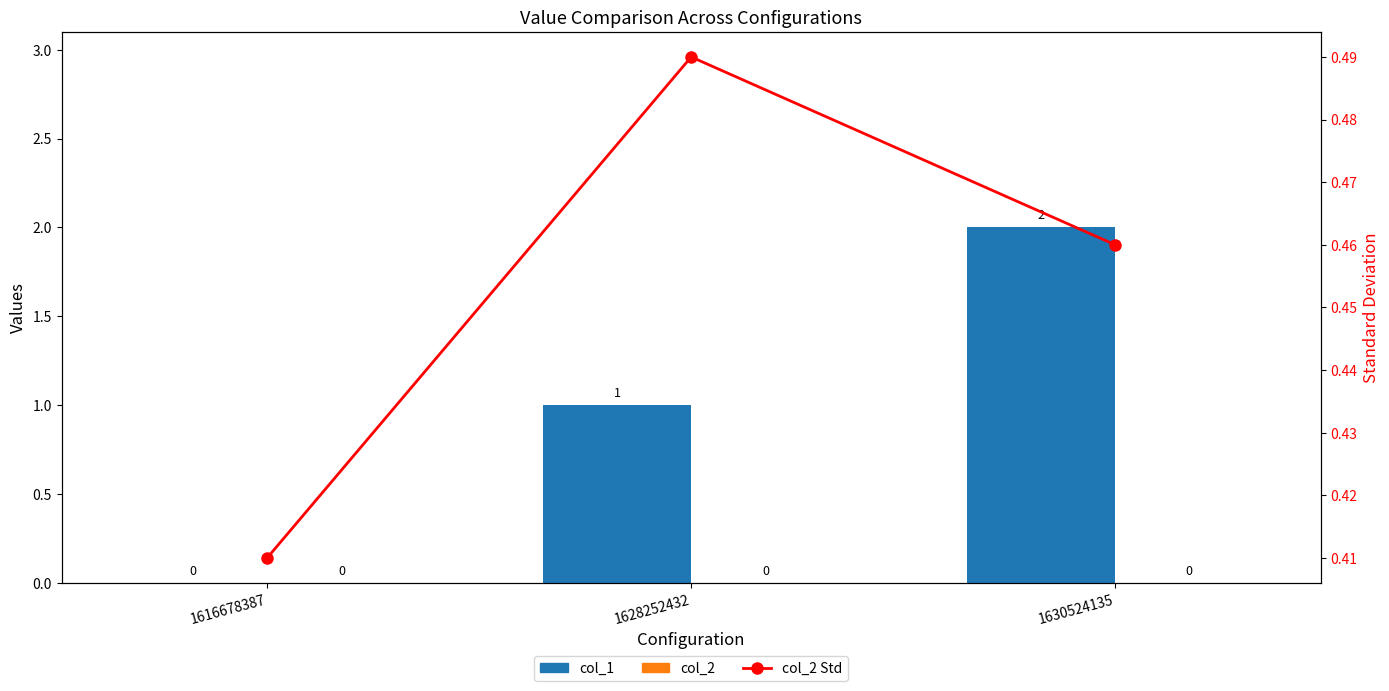

Are the bars grouped side by side (vs. stacked)?

Yes